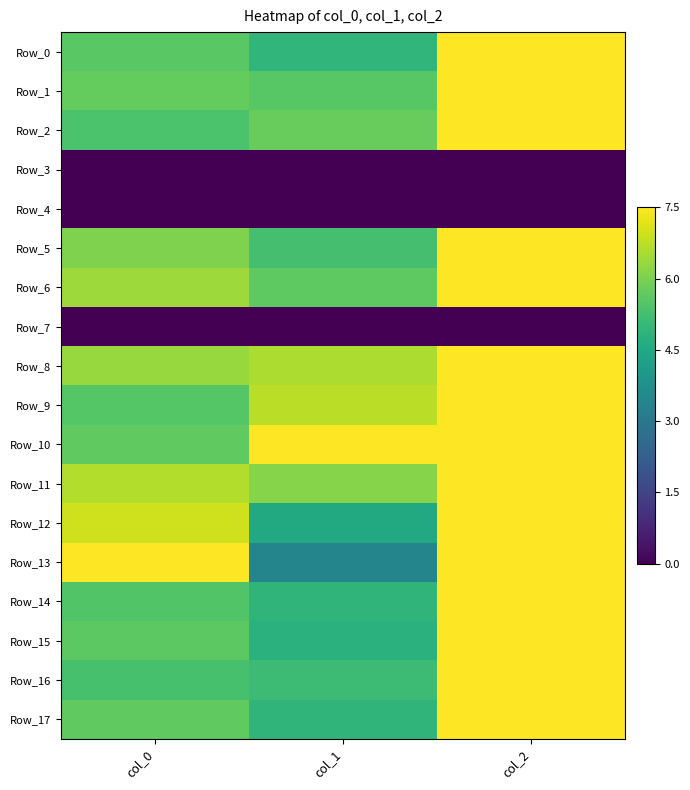

Which series has the largest range (max minus min)?

Row_13